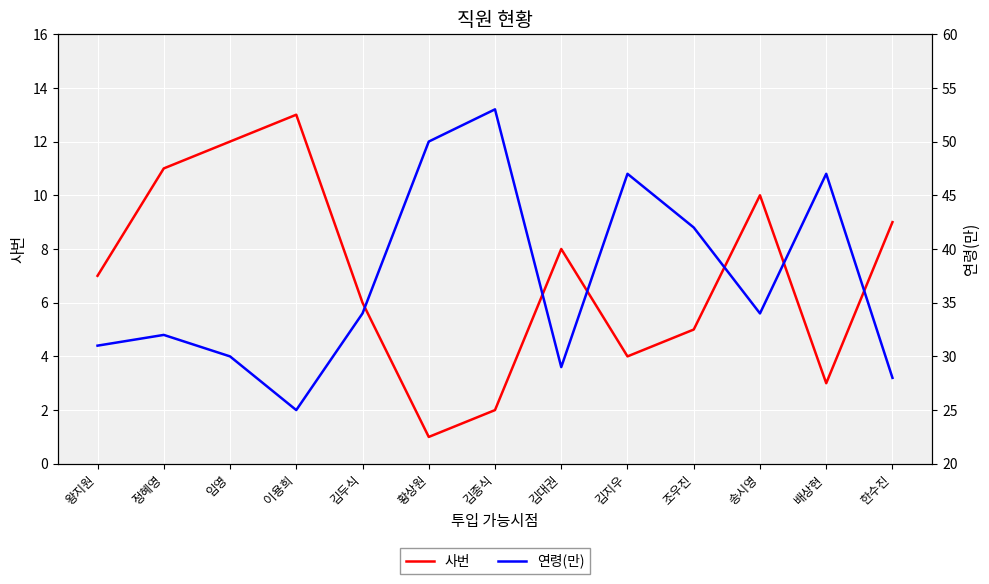

Reading left to right, what are all the values shown in this chart?

사번: 왕지원=7	정혜영=11	임영=12	이용희=13	김두식=6	황상원=1	김종식=2	김대권=8	김지우=4	조우진=5	송시영=10	배상현=3	한수진=9
연령(만): 왕지원=31	정혜영=32	임영=30	이용희=25	김두식=34	황상원=50	김종식=53	김대권=29	김지우=47	조우진=42	송시영=34	배상현=47	한수진=28